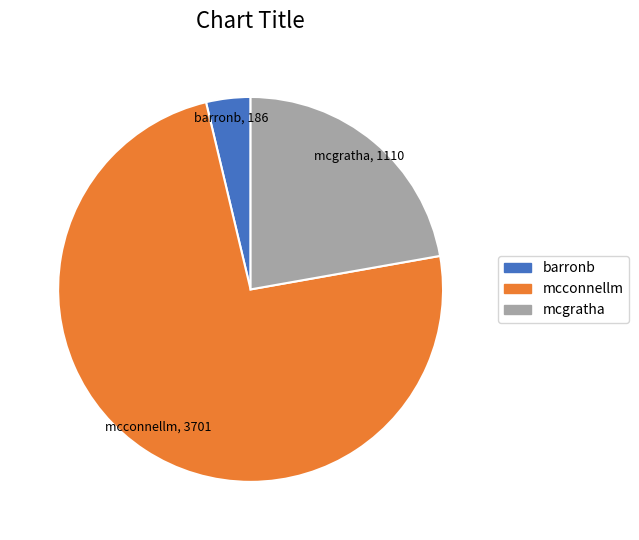

Do mcconnellm and mcgratha together represent more than half of the pie?

Yes